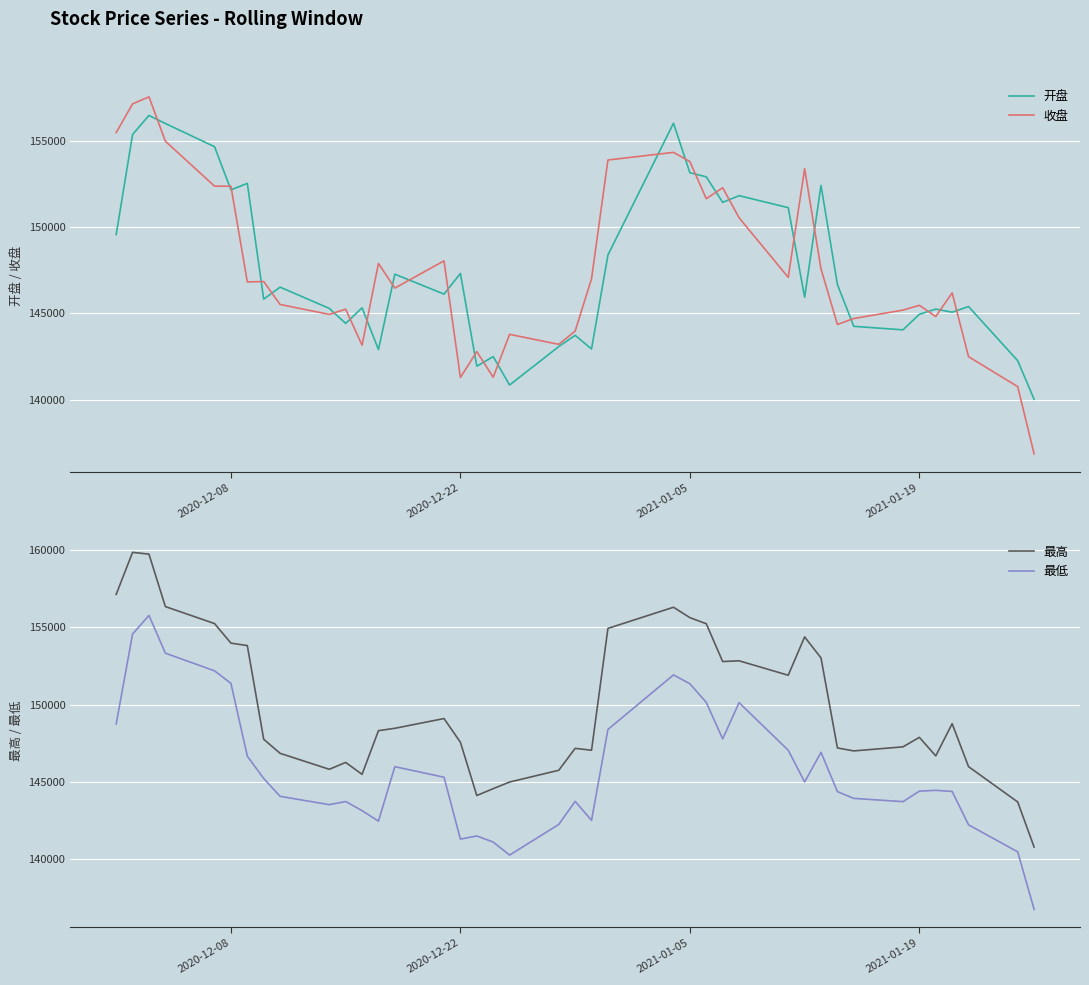

What is the maximum value for 收盘?

157566.3